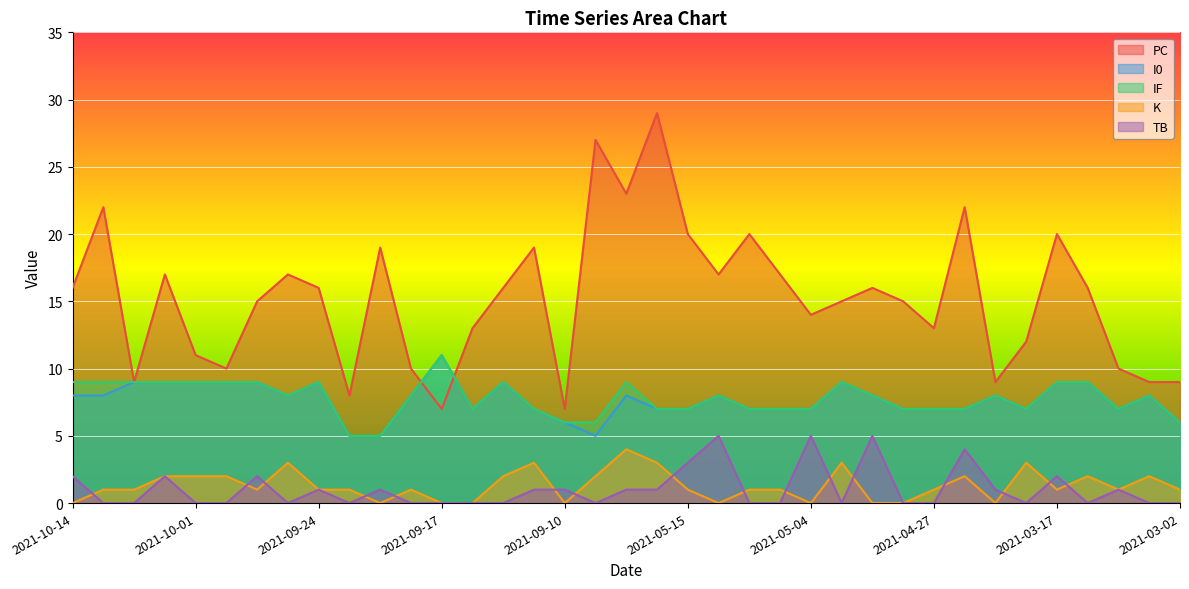

True or false: PC and IF cross at least once.

True